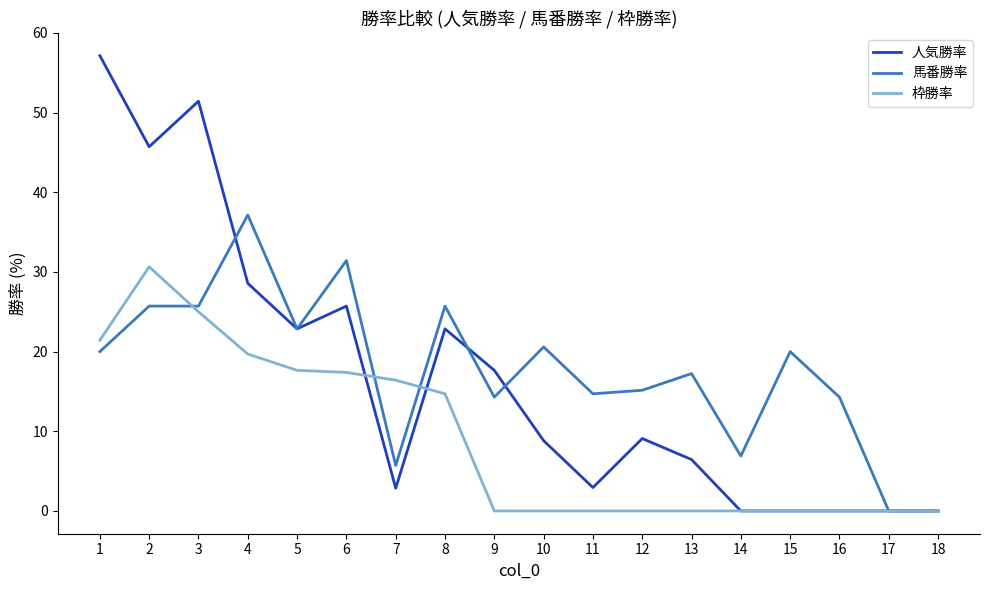

Reading right to left, list all the values displayed in this chart.

人気勝率: 18=0.0	17=0.0	16=0.0	15=0.0	14=0.0	13=6.5	12=9.1	11=2.9	10=8.8	9=17.6	8=22.9	7=2.9	6=25.7	5=22.9	4=28.6	3=51.4	2=45.7	1=57.1
馬番勝率: 18=0.0	17=0.0	16=14.3	15=20.0	14=6.9	13=17.2	12=15.2	11=14.7	10=20.6	9=14.3	8=25.7	7=5.7	6=31.4	5=22.9	4=37.1	3=25.7	2=25.7	1=20.0
枠勝率: 18=0.0	17=0.0	16=0.0	15=0.0	14=0.0	13=0.0	12=0.0	11=0.0	10=0.0	9=0.0	8=14.7	7=16.4	6=17.4	5=17.6	4=19.7	3=25.0	2=30.6	1=21.4